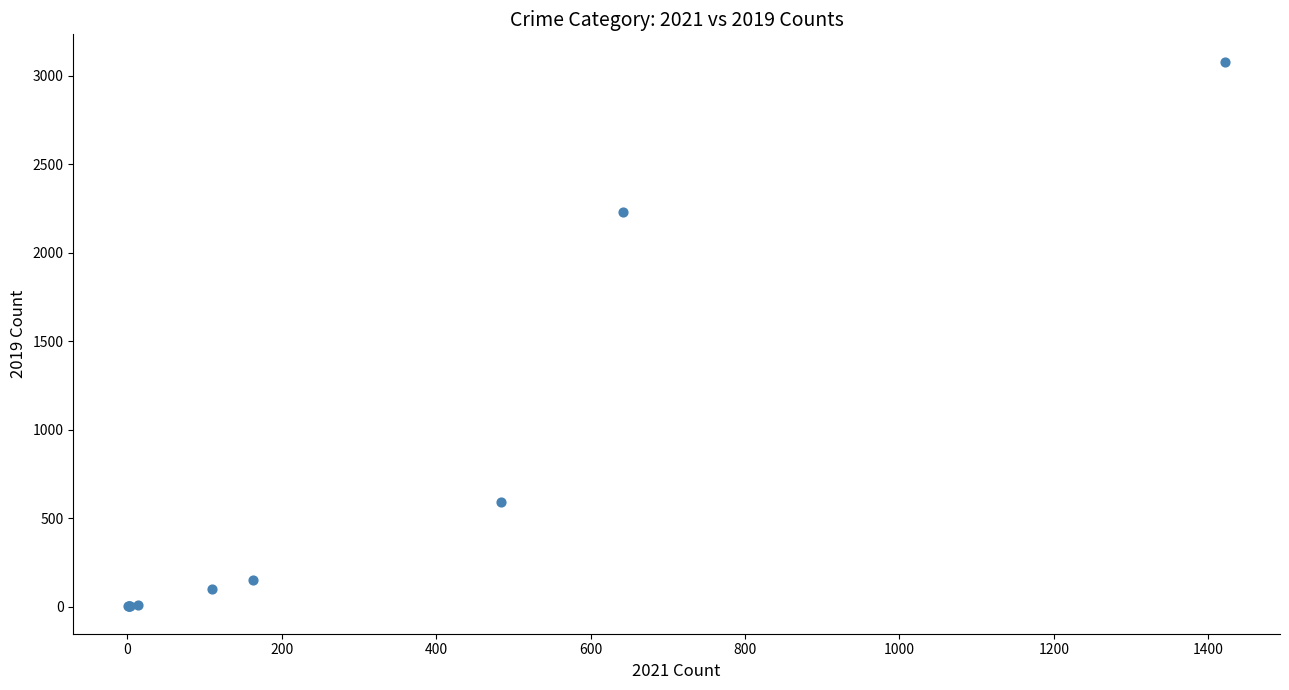

What Y value in the scatter plot is closest to 1540?

2230